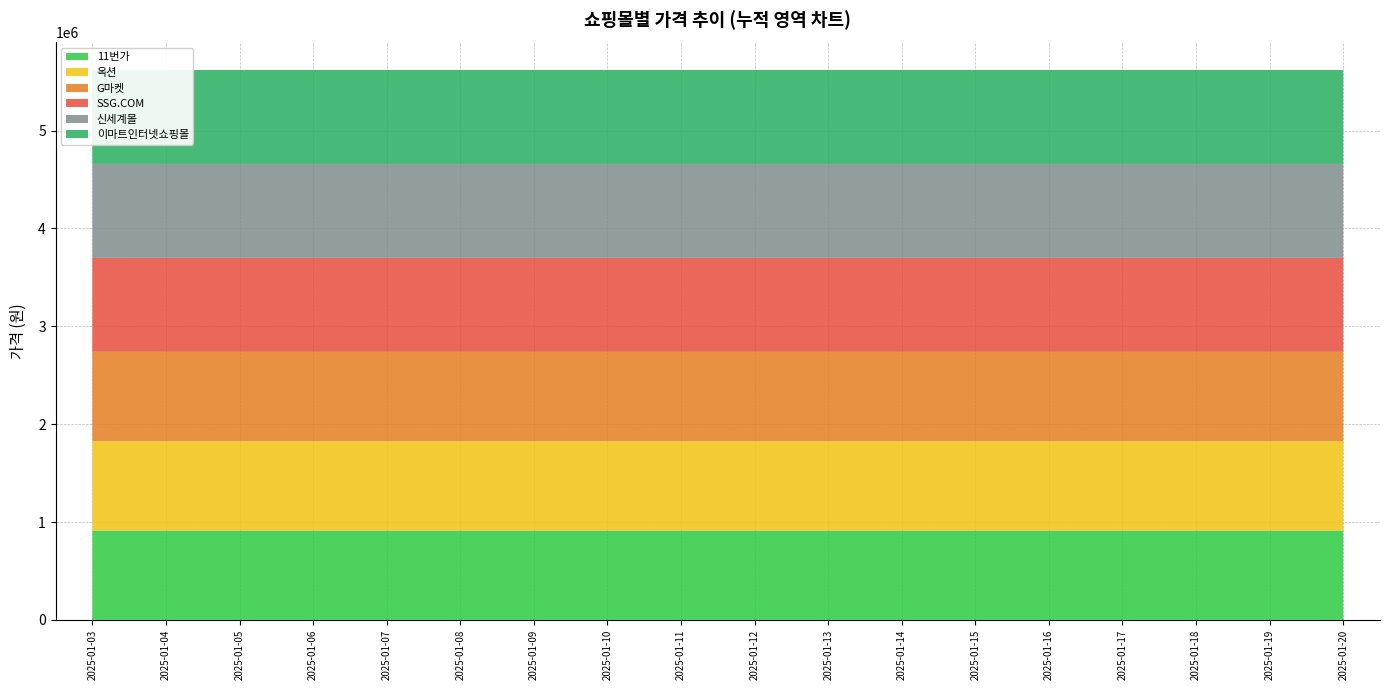

Reading right to left, transcribe all the data shown in this chart.

11번가: 2025-01-20=913090	2025-01-19=913090	2025-01-18=913090	2025-01-17=913090	2025-01-16=913090	2025-01-15=913090	2025-01-14=913090	2025-01-13=913090	2025-01-12=913090	2025-01-11=913090	2025-01-10=913090	2025-01-09=913090	2025-01-08=913100	2025-01-07=913100	2025-01-06=913100	2025-01-05=913100	2025-01-04=913100	2025-01-03=913140
옥션: 2025-01-20=913090	2025-01-19=913090	2025-01-18=913090	2025-01-17=913090	2025-01-16=913090	2025-01-15=913090	2025-01-14=913090	2025-01-13=913090	2025-01-12=913090	2025-01-11=913090	2025-01-10=913090	2025-01-09=913090	2025-01-08=913090	2025-01-07=913090	2025-01-06=913090	2025-01-05=913090	2025-01-04=913110	2025-01-03=913130
G마켓: 2025-01-20=913090	2025-01-19=913090	2025-01-18=913090	2025-01-17=913090	2025-01-16=913090	2025-01-15=913090	2025-01-14=913090	2025-01-13=913090	2025-01-12=913090	2025-01-11=913090	2025-01-10=913090	2025-01-09=913090	2025-01-08=913090	2025-01-07=913090	2025-01-06=913090	2025-01-05=913110	2025-01-04=913110	2025-01-03=913130
SSG.COM: 2025-01-20=960000	2025-01-19=960000	2025-01-18=960000	2025-01-17=960000	2025-01-16=960000	2025-01-15=960000	2025-01-14=960000	2025-01-13=960000	2025-01-12=960000	2025-01-11=960000	2025-01-10=960000	2025-01-09=960000	2025-01-08=960000	2025-01-07=960000	2025-01-06=960000	2025-01-05=960000	2025-01-04=960000	2025-01-03=960000
신세계몰: 2025-01-20=960000	2025-01-19=960000	2025-01-18=960000	2025-01-17=960000	2025-01-16=960000	2025-01-15=960000	2025-01-14=960000	2025-01-13=960000	2025-01-12=960000	2025-01-11=960000	2025-01-10=960000	2025-01-09=960000	2025-01-08=960000	2025-01-07=960000	2025-01-06=960000	2025-01-05=960000	2025-01-04=960000	2025-01-03=960000
이마트인터넷쇼핑몰: 2025-01-20=960000	2025-01-19=960000	2025-01-18=960000	2025-01-17=960000	2025-01-16=960000	2025-01-15=960000	2025-01-14=960000	2025-01-13=960000	2025-01-12=960000	2025-01-11=960000	2025-01-10=960000	2025-01-09=960000	2025-01-08=960000	2025-01-07=960000	2025-01-06=960000	2025-01-05=960000	2025-01-04=960000	2025-01-03=960000